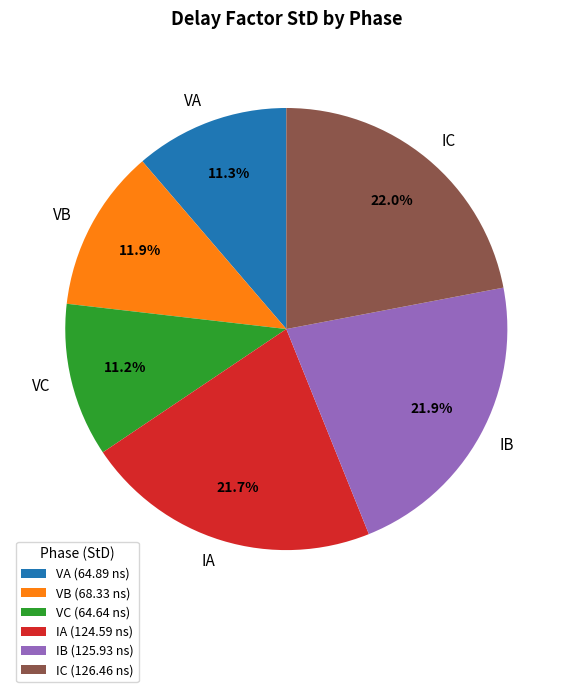

To the nearest percent, what portion does VB represent?

12%